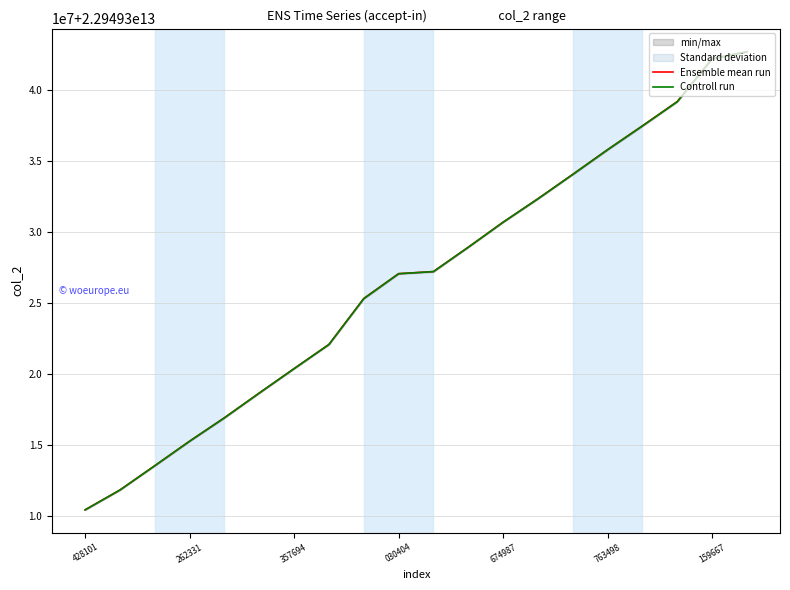

What is the approximate value of Controll run at 8, to the nearest 50?

22949325300000